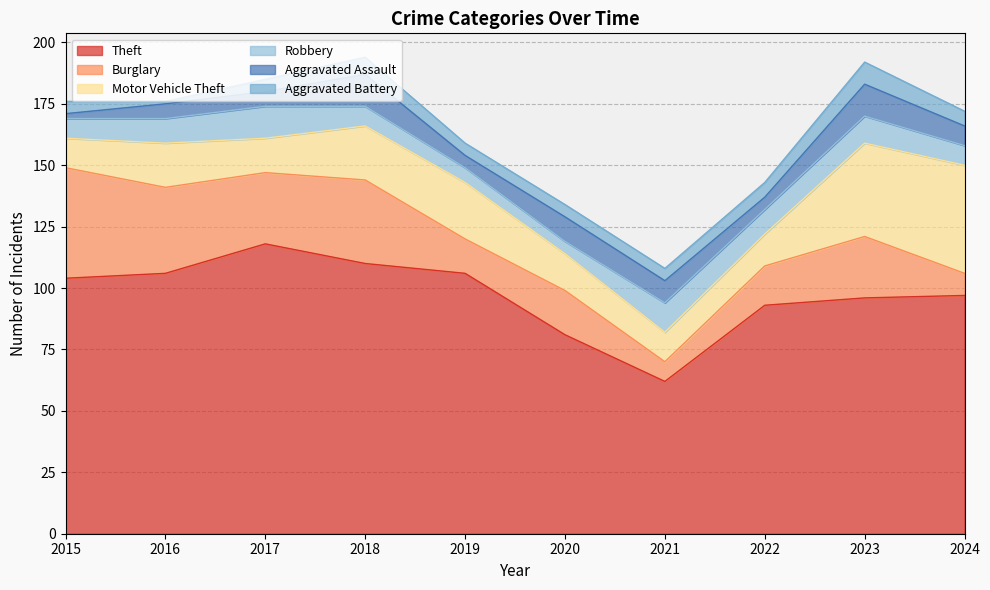

At which category does the chart reach its peak across all series?

2017